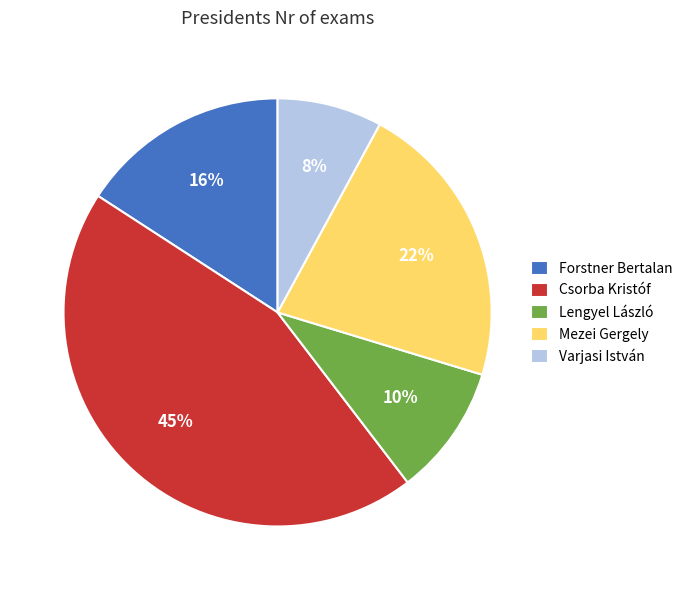

To the nearest percent, what is the average slice percentage?

20%